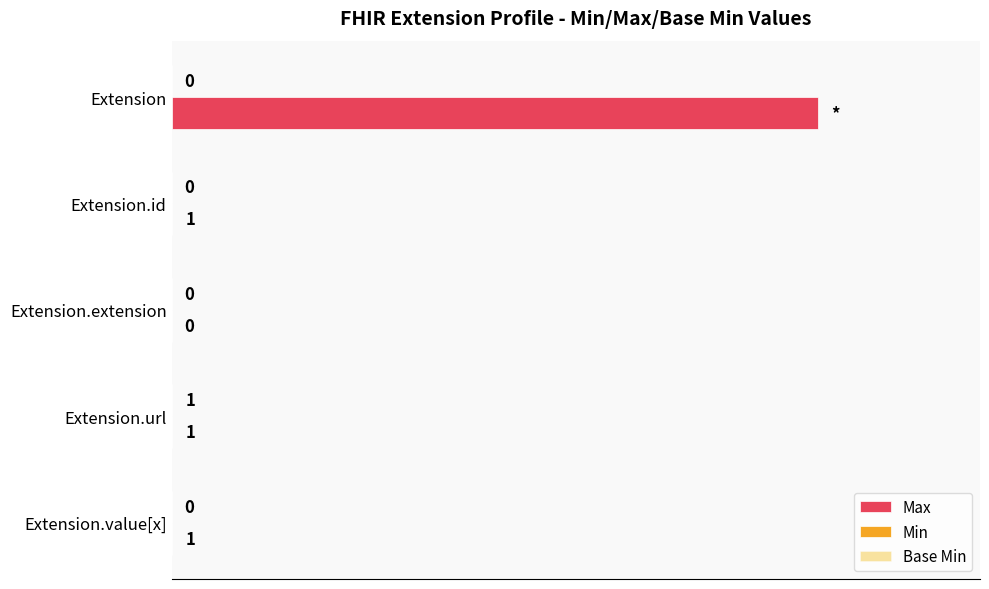

Which category has the highest value across all series?

Extension